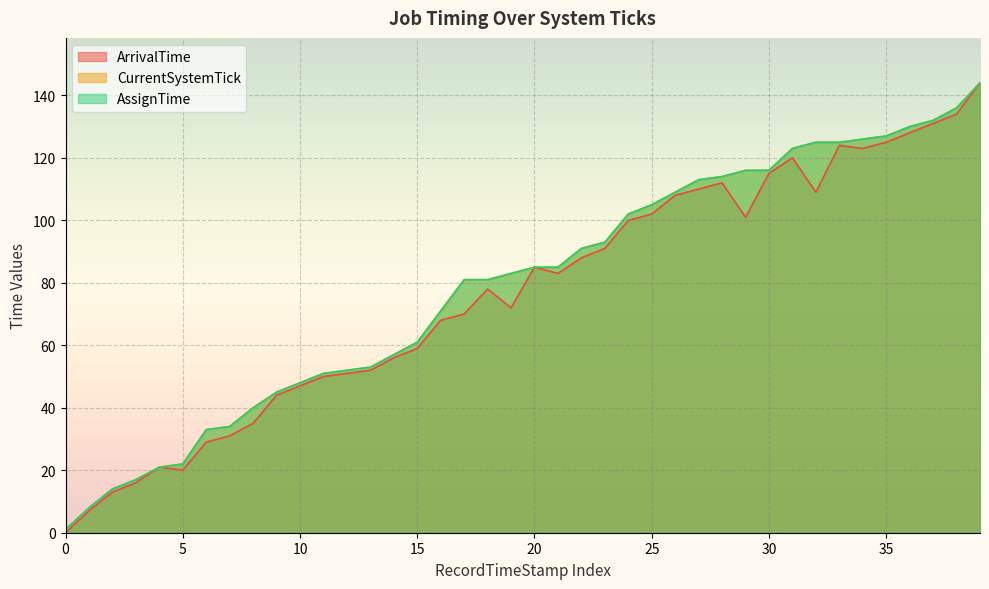

True or false: CurrentSystemTick has more than 0 points higher than both neighbors.

False